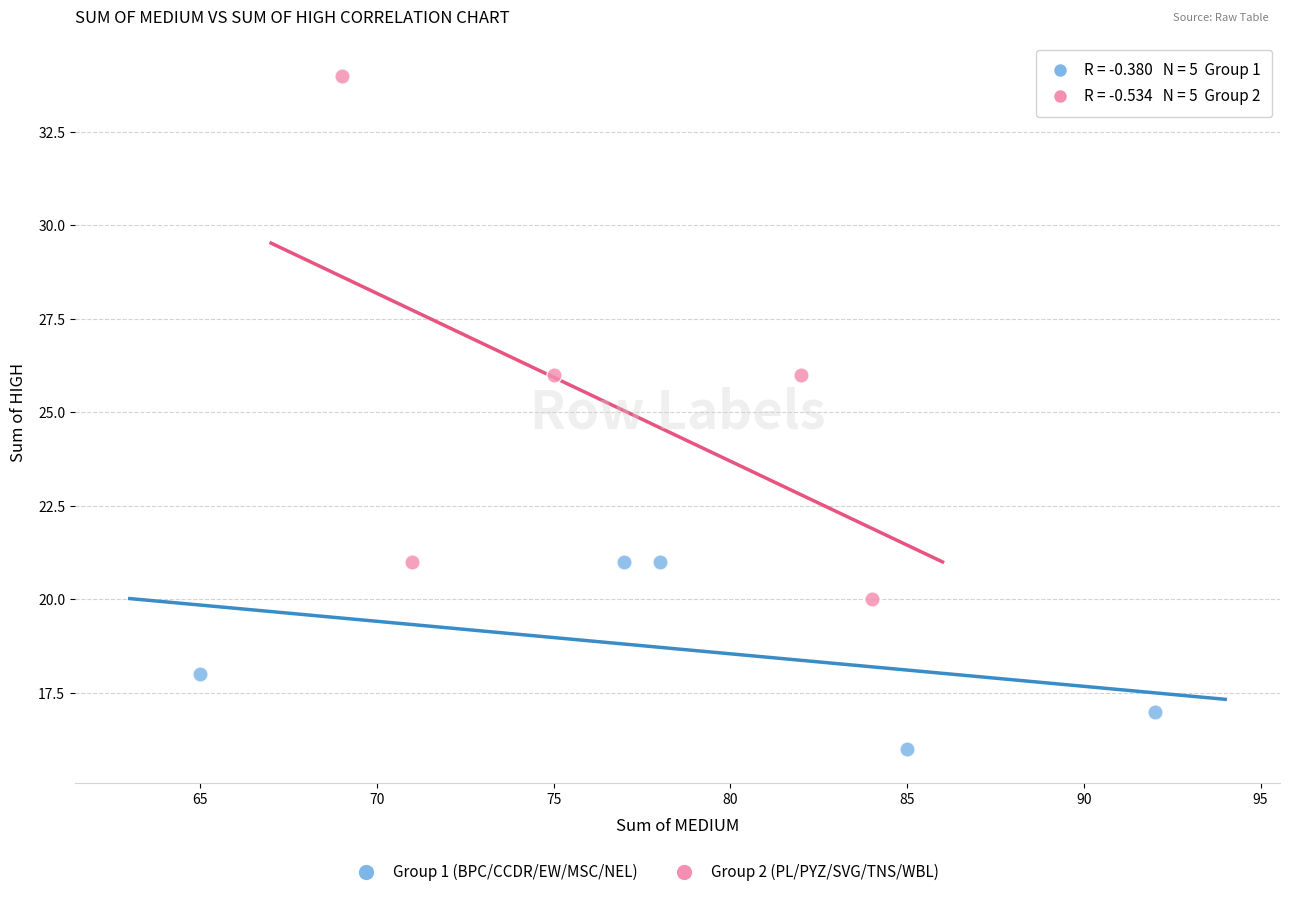

Which series reaches the maximum Y coordinate?

Group 2 (PL/PYZ/SVG/TNS/WBL)